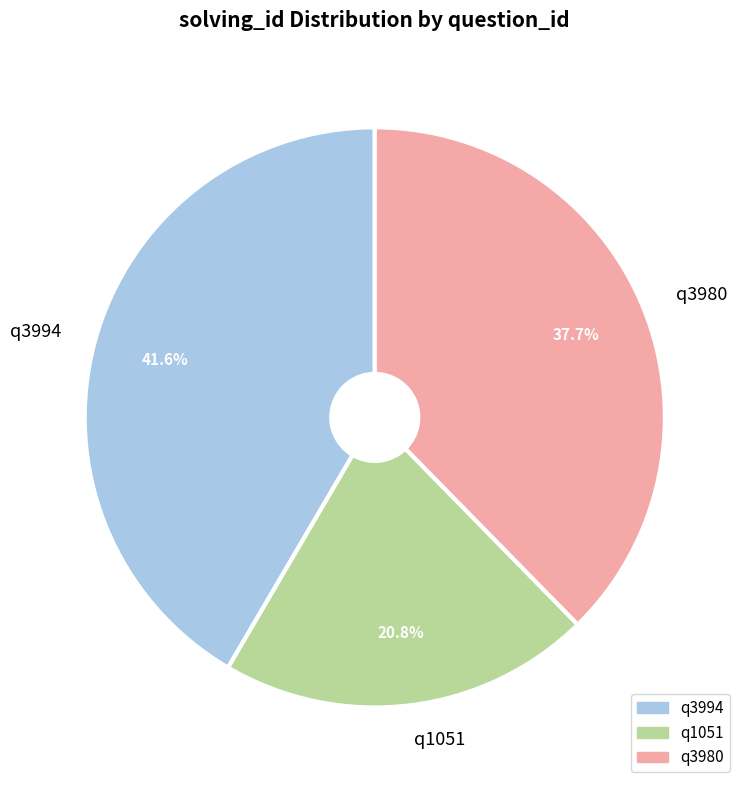

The q3980 slice represents 38% of the pie. True or false?

True